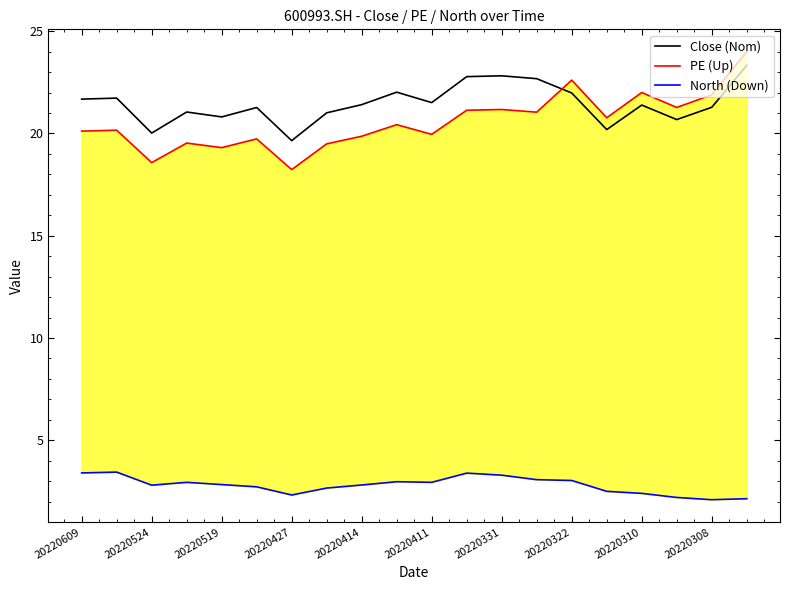

At which category does the chart reach its peak across all series?

19